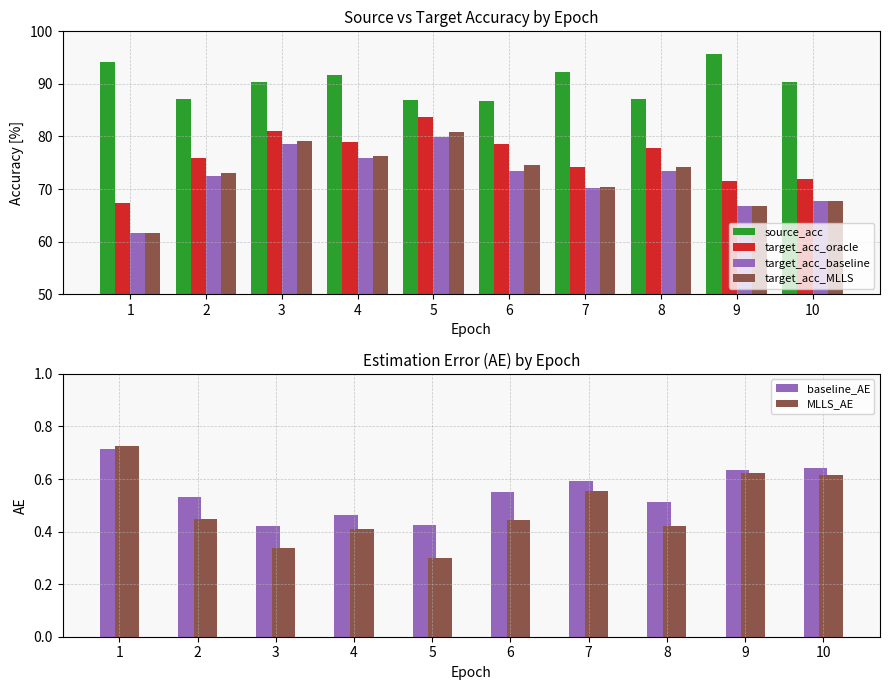

Reading left to right, list all the values displayed in this chart.

source_acc: 1=94.1	2=87.2	3=90.3	4=91.8	5=87.0	6=86.7	7=92.2	8=87.0	9=95.8	10=90.4
target_acc_oracle: 1=67.3	2=75.9	3=81.1	4=78.9	5=83.6	6=78.6	7=74.1	8=77.8	9=71.5	10=72.0
target_acc_baseline: 1=61.6	2=72.5	3=78.6	4=75.9	5=80.0	6=73.4	7=70.2	8=73.4	9=66.7	10=67.6
target_acc_MLLS: 1=61.6	2=73.0	3=79.1	4=76.3	5=80.8	6=74.5	7=70.4	8=74.2	9=66.7	10=67.7
baseline_AE: 1=0.7	2=0.5	3=0.4	4=0.5	5=0.4	6=0.6	7=0.6	8=0.5	9=0.6	10=0.6
MLLS_AE: 1=0.7	2=0.4	3=0.3	4=0.4	5=0.3	6=0.4	7=0.6	8=0.4	9=0.6	10=0.6